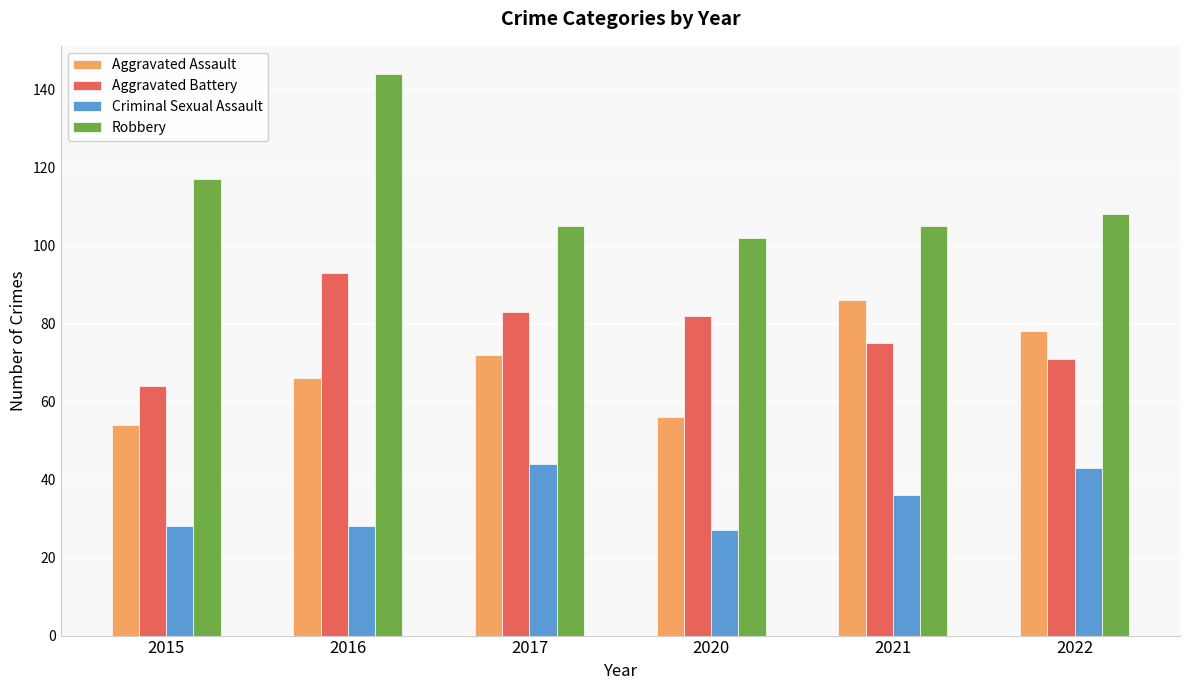

Where is Aggravated Assault nearest to the value 70?

2017